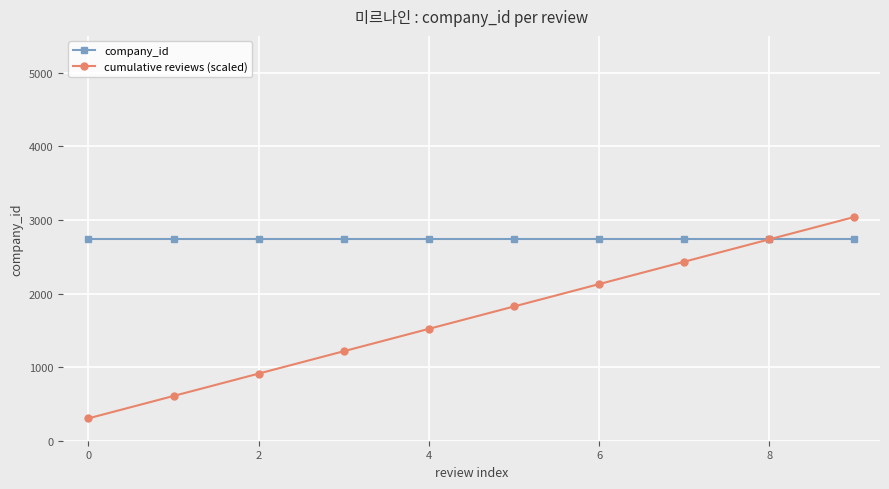

Rank the series by their average value, from lowest to highest.

cumulative reviews (scaled), company_id